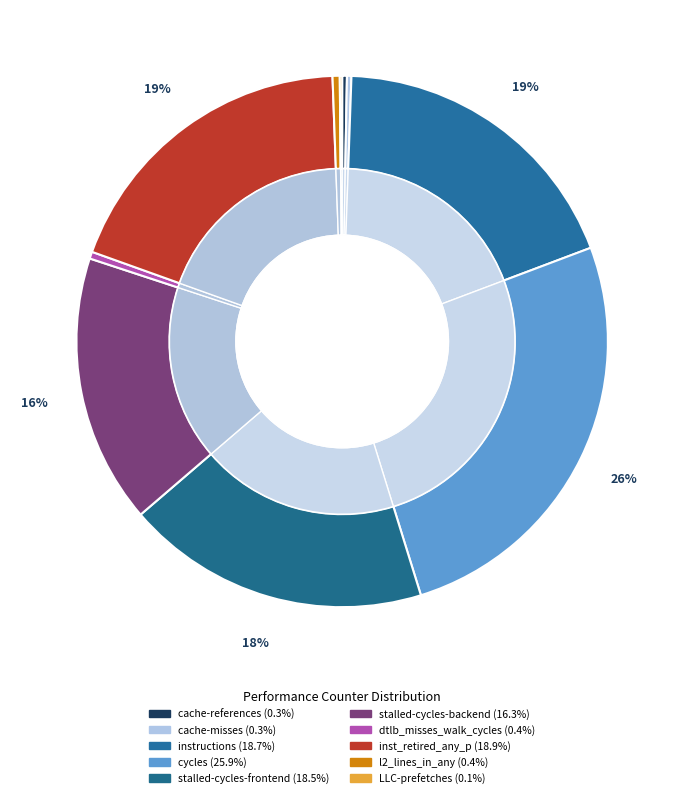

What is the change in value from cache-references to instructions?

+37574710265